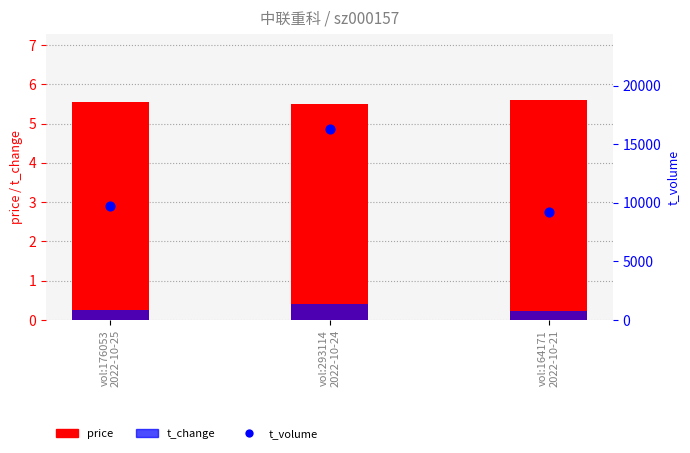

Which series contains the highest Y value?

t_volume